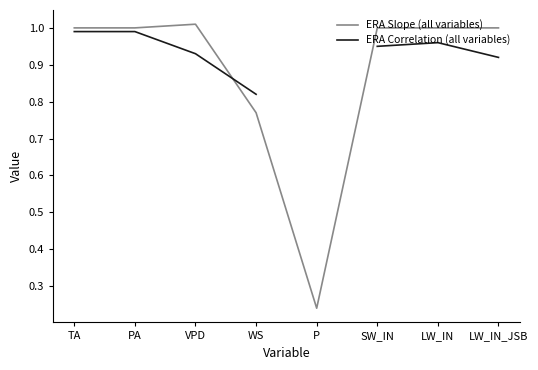

What is the highest value of the ERA Slope (all variables) series?

1.0